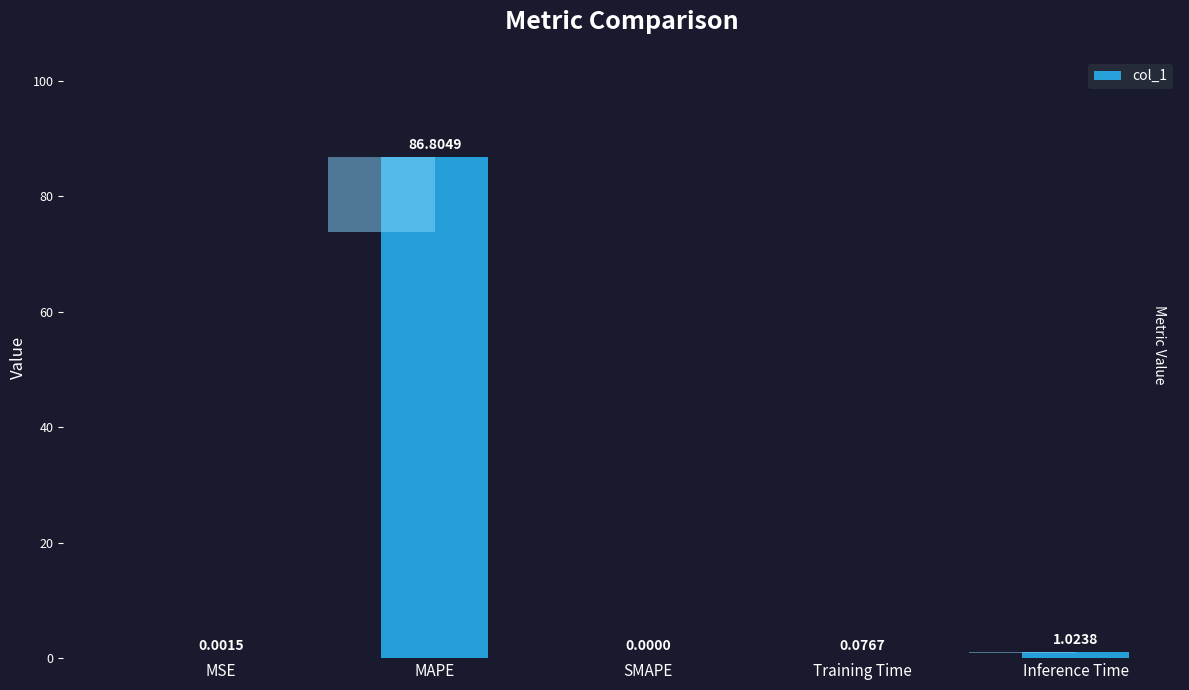

How many values are above zero?

4